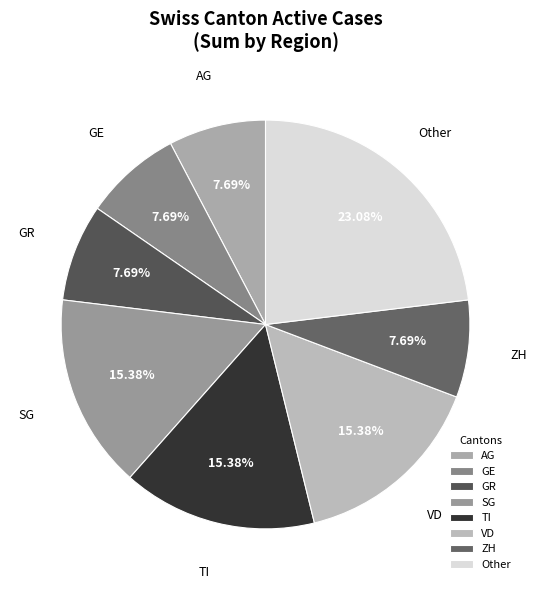

Is there a majority slice in this chart?

No